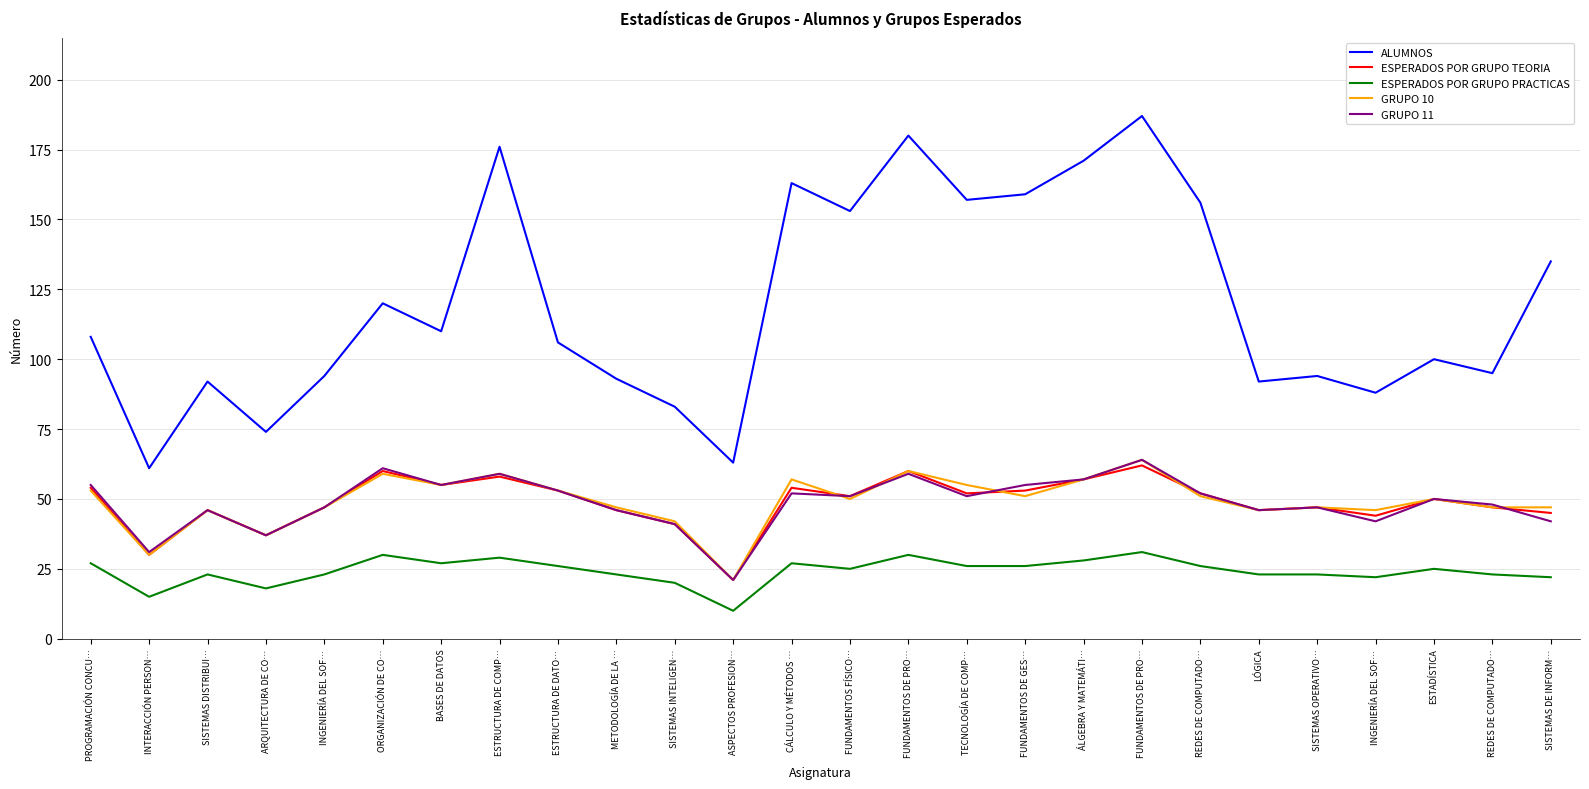

Which series changed the most between FUNDAMENTOS FÍSICO… and FUNDAMENTOS DE GES…?

ALUMNOS